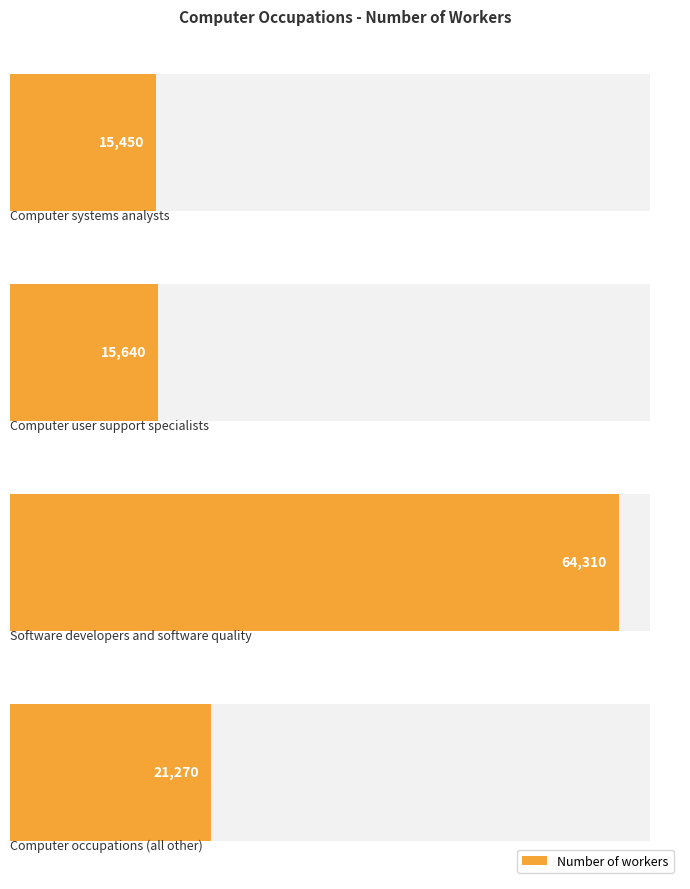

Reading right to left, what are all the values shown in this chart?

21270	64310	15640	15450